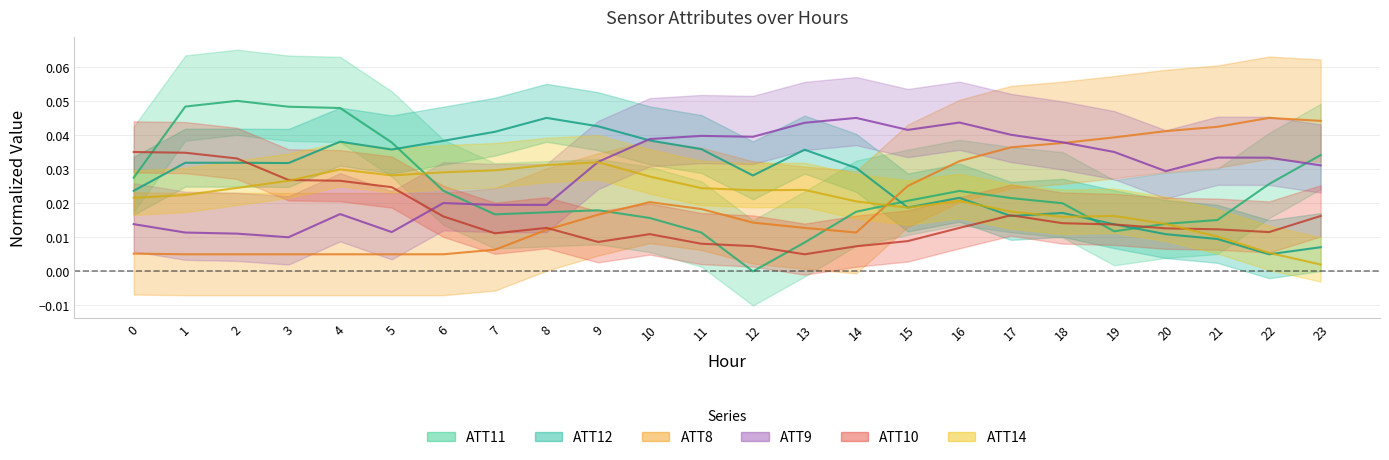

Reading left to right, transcribe all the data shown in this chart.

ATT8: 0=0.0	1=0.0	2=0.0	3=0.0	4=0.0	5=0.0	6=0.0	7=0.0	8=0.0	9=0.0	10=0.0	11=0.0	12=0.0	13=0.0	14=0.0	15=0.0	16=0.0	17=0.0	18=0.0	19=0.0	20=0.0	21=0.0	22=0.0	23=0.0
ATT9: 0=0.0	1=0.0	2=0.0	3=0.0	4=0.0	5=0.0	6=0.0	7=0.0	8=0.0	9=0.0	10=0.0	11=0.0	12=0.0	13=0.0	14=0.0	15=0.0	16=0.0	17=0.0	18=0.0	19=0.0	20=0.0	21=0.0	22=0.0	23=0.0
ATT10: 0=0.0	1=0.0	2=0.0	3=0.0	4=0.0	5=0.0	6=0.0	7=0.0	8=0.0	9=0.0	10=0.0	11=0.0	12=0.0	13=0.0	14=0.0	15=0.0	16=0.0	17=0.0	18=0.0	19=0.0	20=0.0	21=0.0	22=0.0	23=0.0
ATT11: 0=0.0	1=0.0	2=0.1	3=0.0	4=0.0	5=0.0	6=0.0	7=0.0	8=0.0	9=0.0	10=0.0	11=0.0	12=0.0	13=0.0	14=0.0	15=0.0	16=0.0	17=0.0	18=0.0	19=0.0	20=0.0	21=0.0	22=0.0	23=0.0
ATT12: 0=0.0	1=0.0	2=0.0	3=0.0	4=0.0	5=0.0	6=0.0	7=0.0	8=0.0	9=0.0	10=0.0	11=0.0	12=0.0	13=0.0	14=0.0	15=0.0	16=0.0	17=0.0	18=0.0	19=0.0	20=0.0	21=0.0	22=0.0	23=0.0
ATT14: 0=0.0	1=0.0	2=0.0	3=0.0	4=0.0	5=0.0	6=0.0	7=0.0	8=0.0	9=0.0	10=0.0	11=0.0	12=0.0	13=0.0	14=0.0	15=0.0	16=0.0	17=0.0	18=0.0	19=0.0	20=0.0	21=0.0	22=0.0	23=0.0